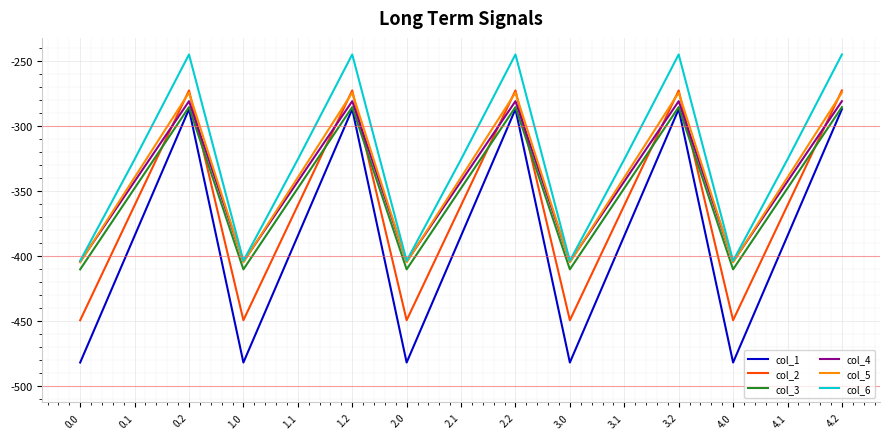

Which series changed the most between 1.0 and 1.2?

col_1